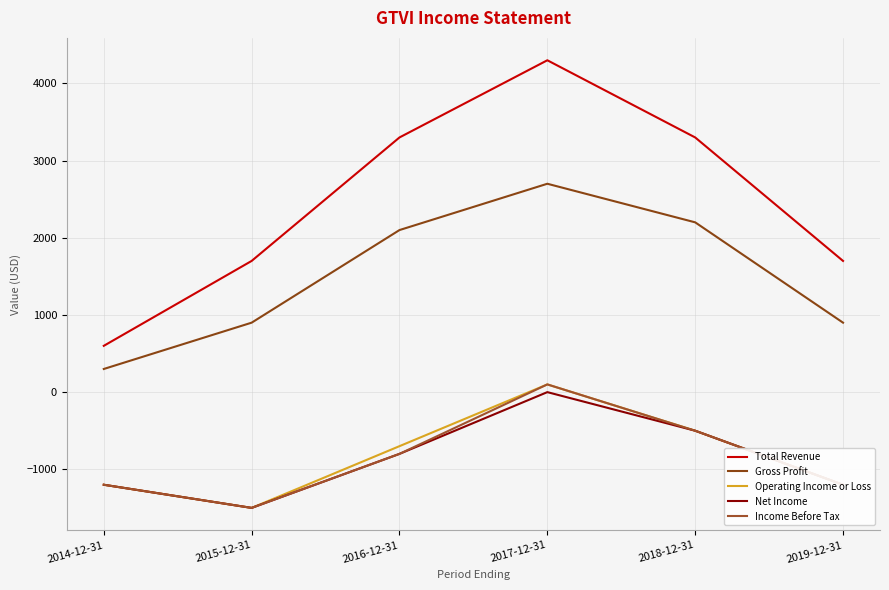

What is the maximum value for Income Before Tax?

100